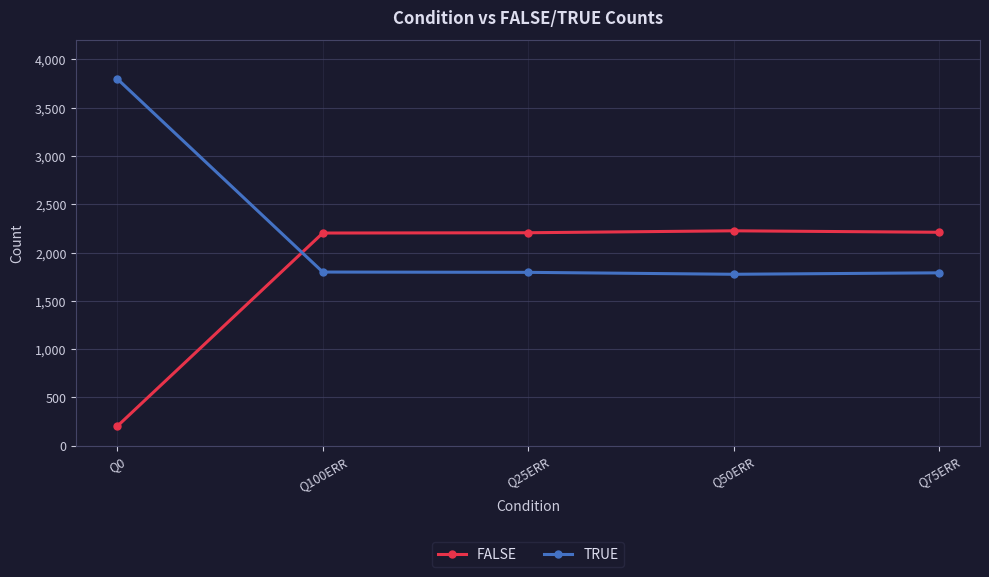

What is the spread (max minus min) of values at Q25ERR?

410